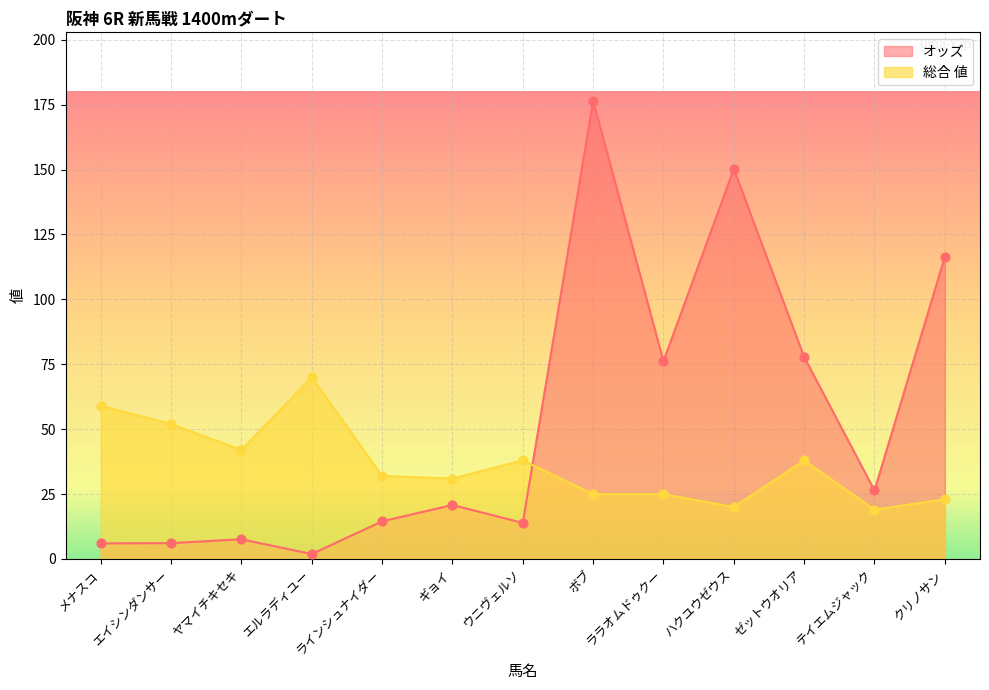

At how many categories does at least one series exceed 74?

5